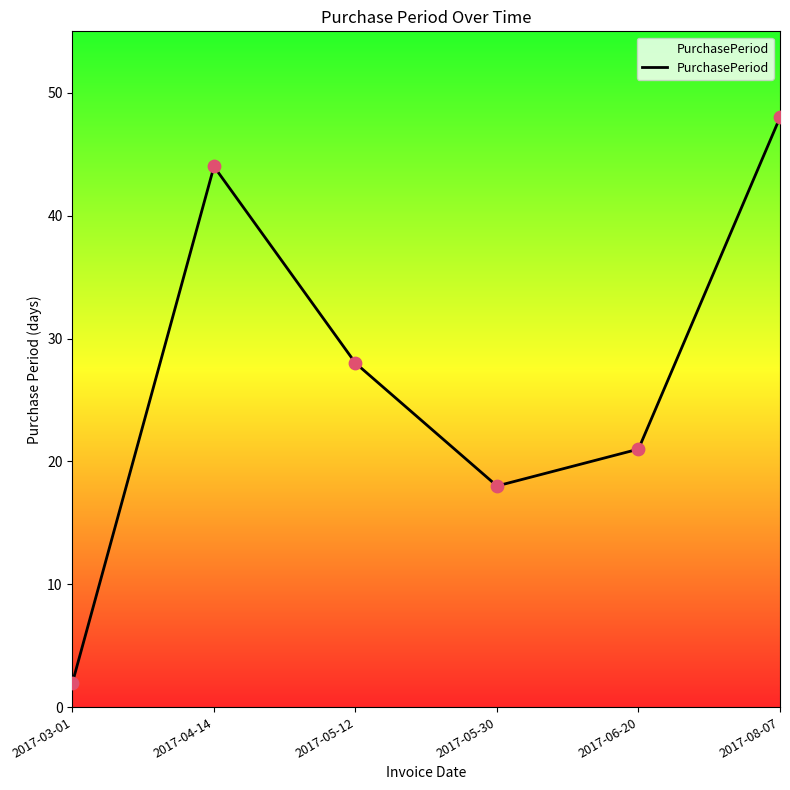

What is the change in value from 2017-04-14 to 2017-06-20?

-23